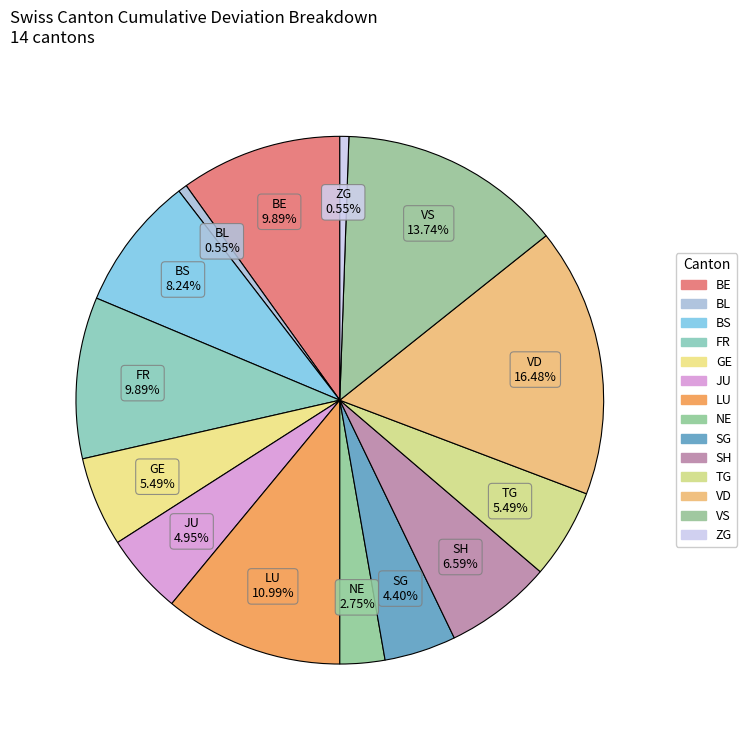

Count the number of slices in the pie.

14